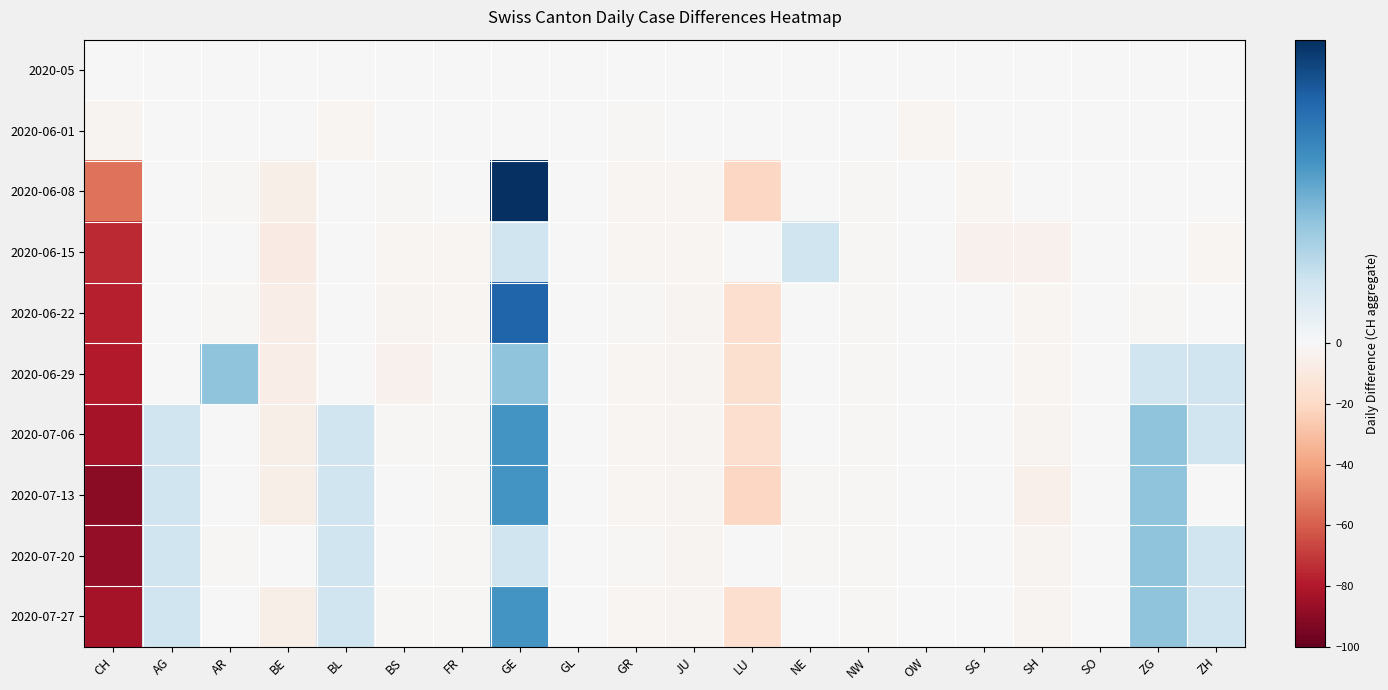

What is the spread (max minus min) of values at FR?

2